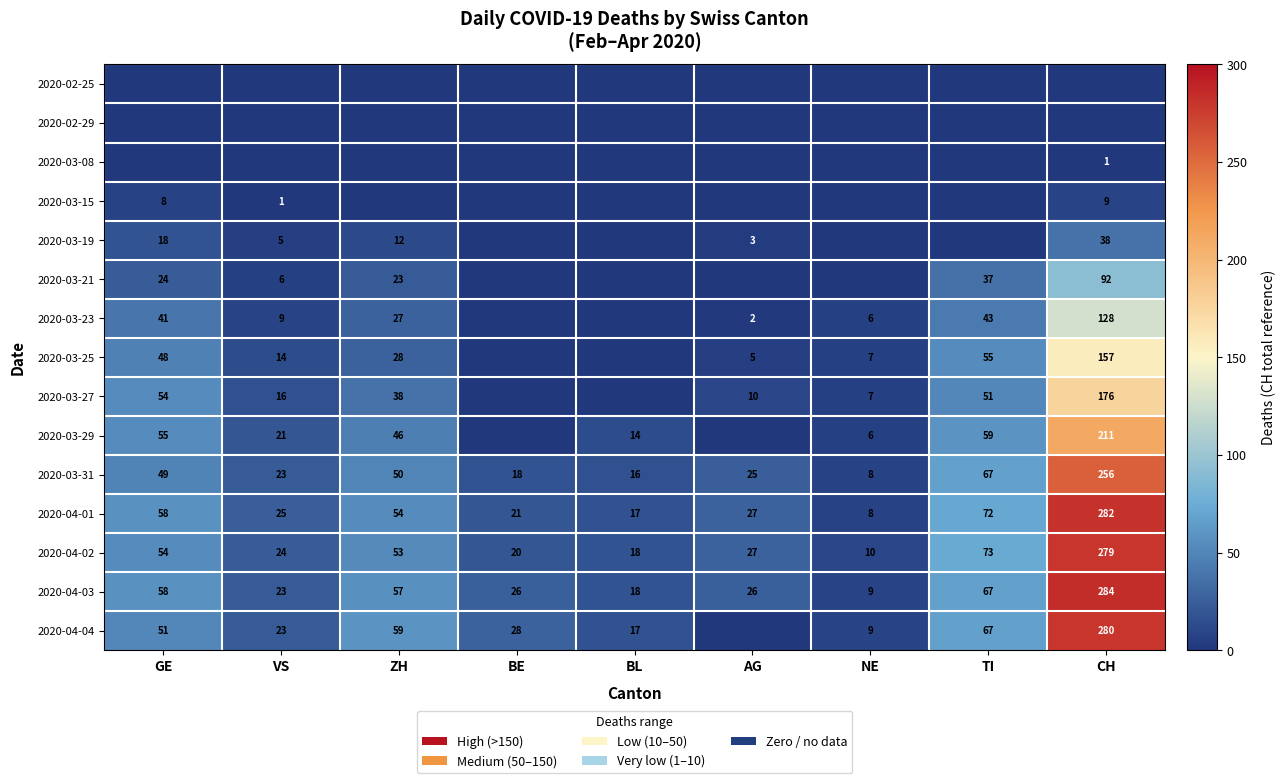

At how many categories does at least one series exceed 135?

1